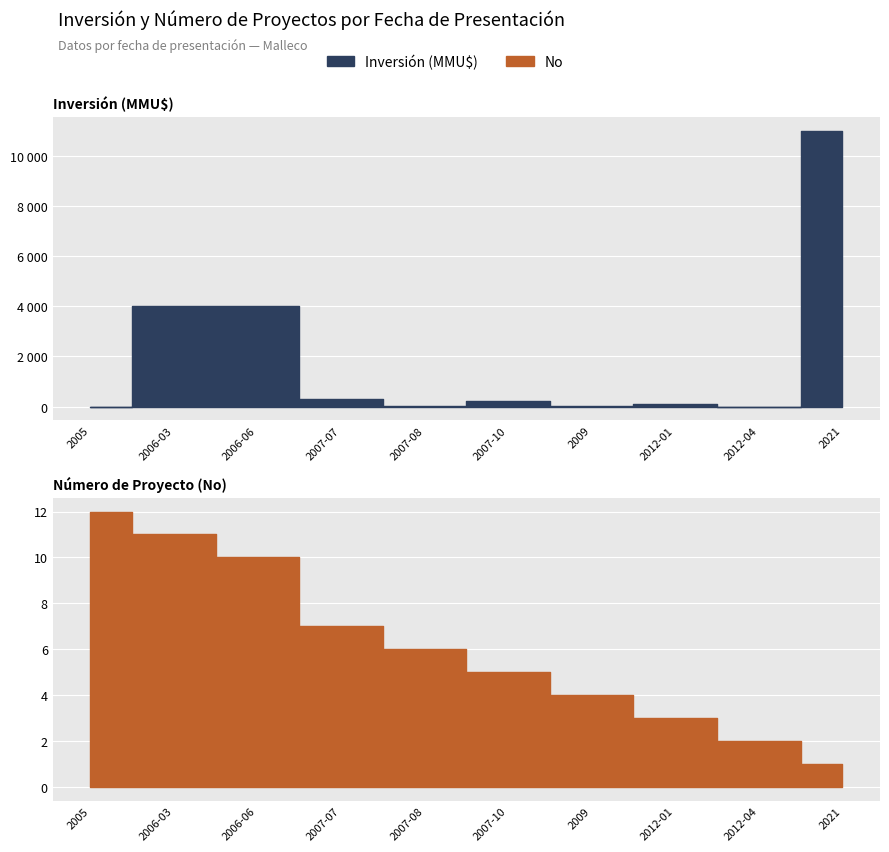

What is the spread (max minus min) of values at 2007-07?

293